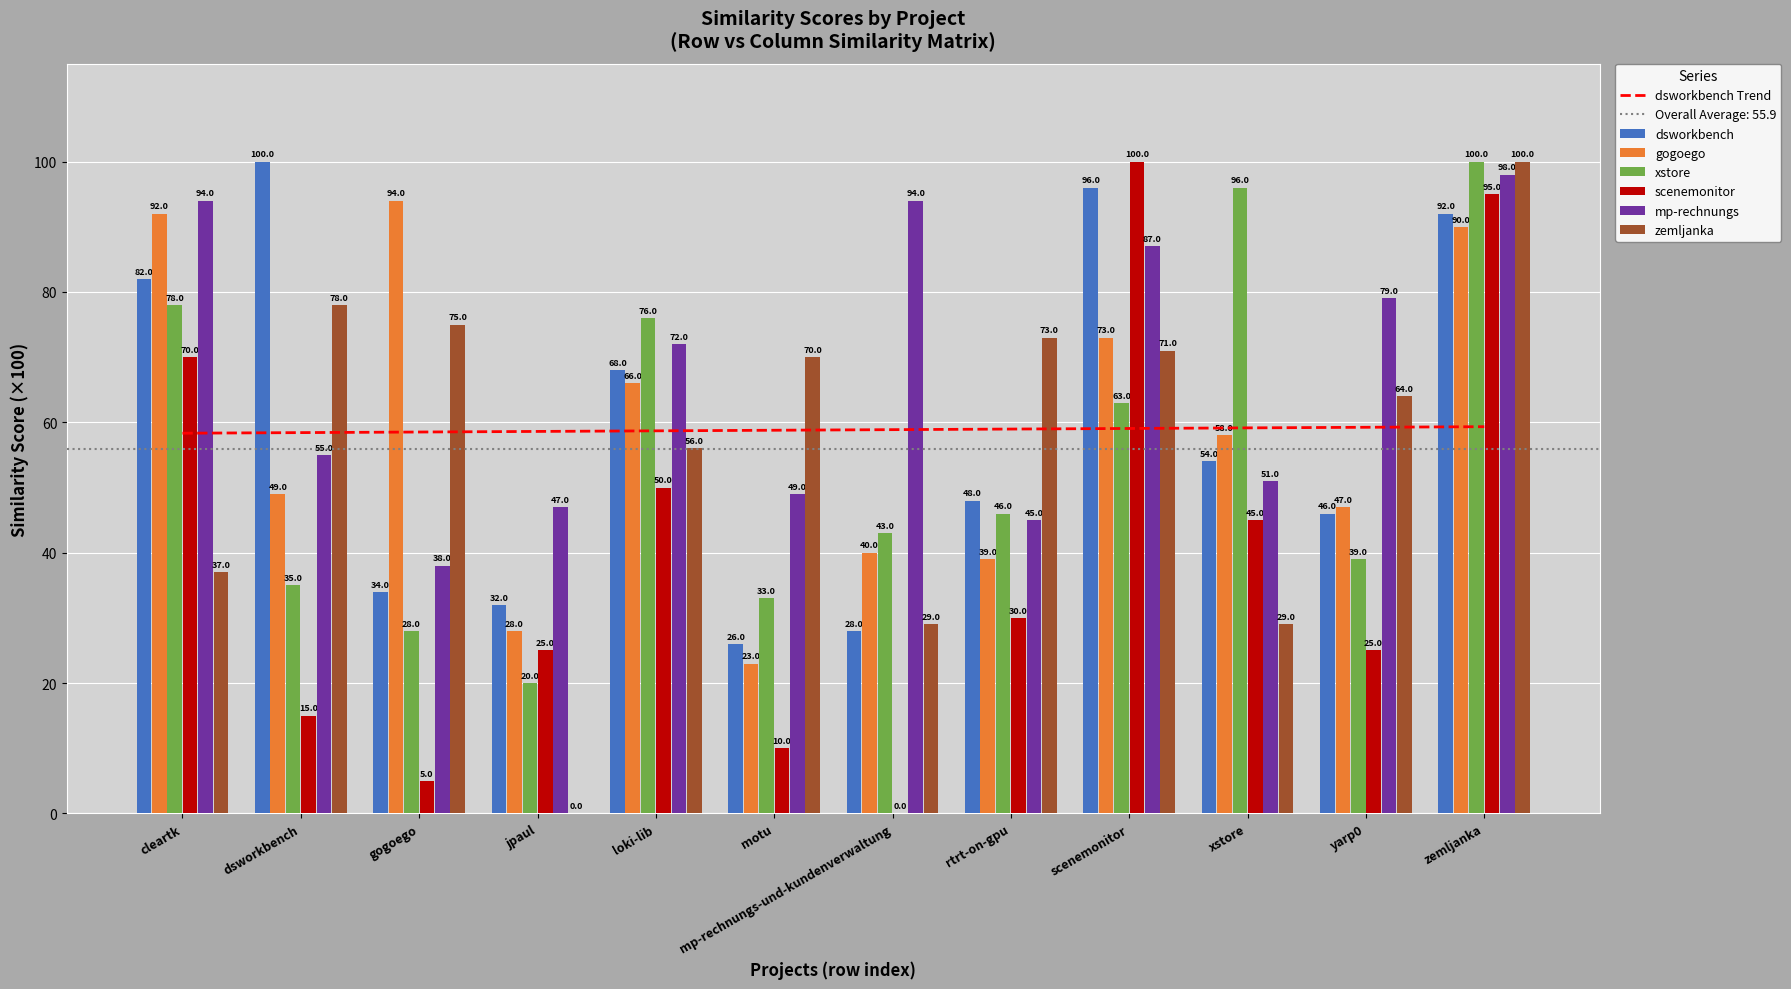

What is the average value of the dsworkbench.csv series?

58.8